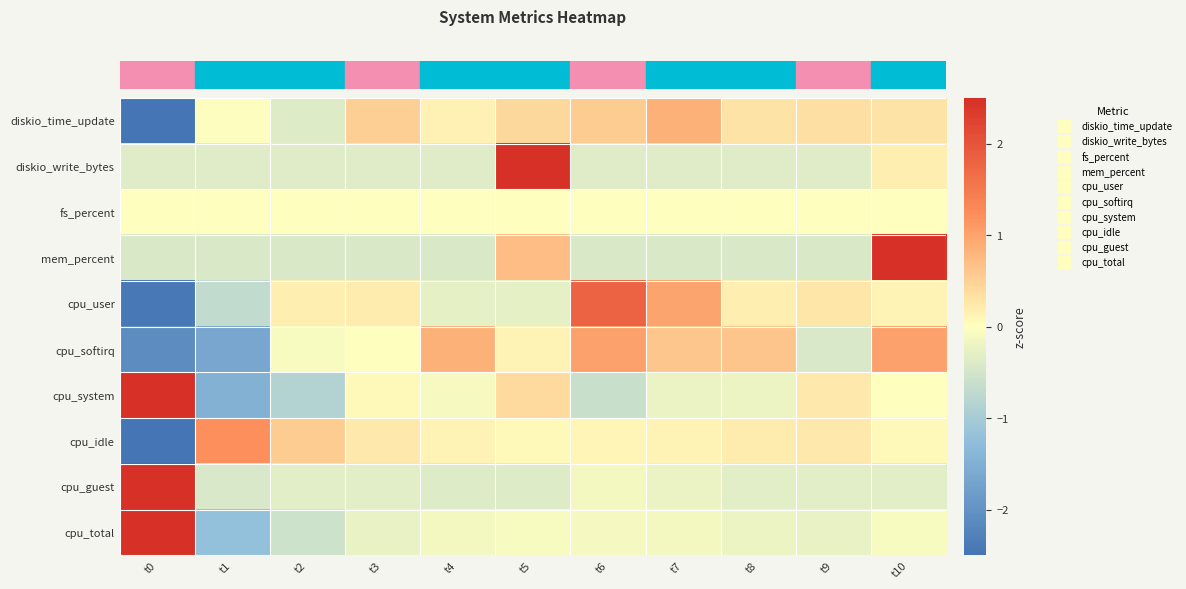

Reading left to right, transcribe all the data shown in this chart.

row_0: -3.0	-0.0	-0.4	0.5	0.1	0.4	0.6	0.8	0.3	0.3	0.3
row_1: -0.4	-0.4	-0.4	-0.4	-0.4	3.1	-0.4	-0.4	-0.4	-0.4	0.2
row_2: 0.0	0.0	0.0	0.0	0.0	0.0	0.0	0.0	0.0	0.0	0.0
row_3: -0.4	-0.4	-0.4	-0.4	-0.4	0.7	-0.4	-0.4	-0.4	-0.4	3.0
row_4: -2.4	-0.7	0.2	0.2	-0.3	-0.3	1.8	1.0	0.2	0.3	0.1
row_5: -2.1	-1.7	-0.1	-0.0	0.9	0.1	1.0	0.6	0.6	-0.4	1.0
row_6: 2.7	-1.5	-0.8	0.1	-0.1	0.4	-0.6	-0.2	-0.2	0.2	0.0
row_7: -3.0	1.2	0.6	0.2	0.1	0.1	0.1	0.1	0.2	0.3	0.1
row_8: 3.2	-0.4	-0.3	-0.3	-0.4	-0.4	-0.1	-0.2	-0.3	-0.3	-0.3
row_9: 3.0	-1.2	-0.6	-0.2	-0.1	-0.1	-0.1	-0.1	-0.2	-0.3	-0.1